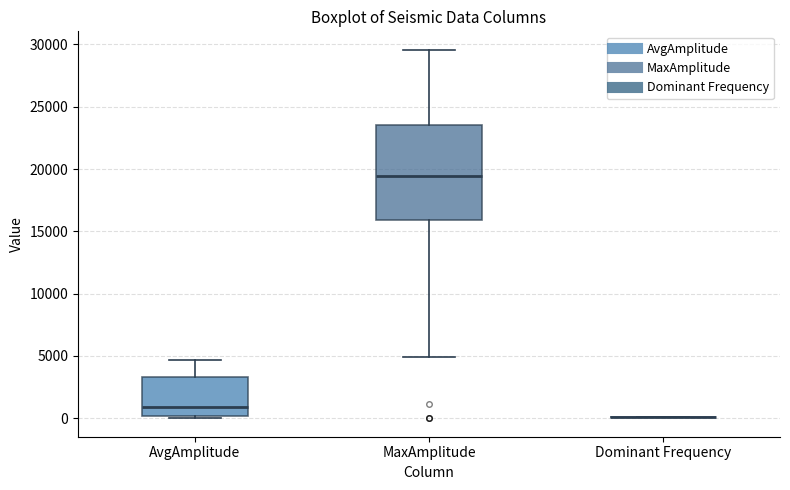

Reading left to right, transcribe this box plot: for each box, give where its median line is, the range the box spans, and where its two whiskers end, as read against the y-axis. The values are not printed on the chart, so give them approximately, as read against the axis.

AvgAmplitude: median 1000, box 0 to 3500, whiskers 0 (just below the box's lower edge) to 4500
MaxAmplitude: median 19500, box 16000 to 23500, whiskers 5000 to 29500
Dominant Frequency: box collapsed to a line at 0, whiskers 0 to 0